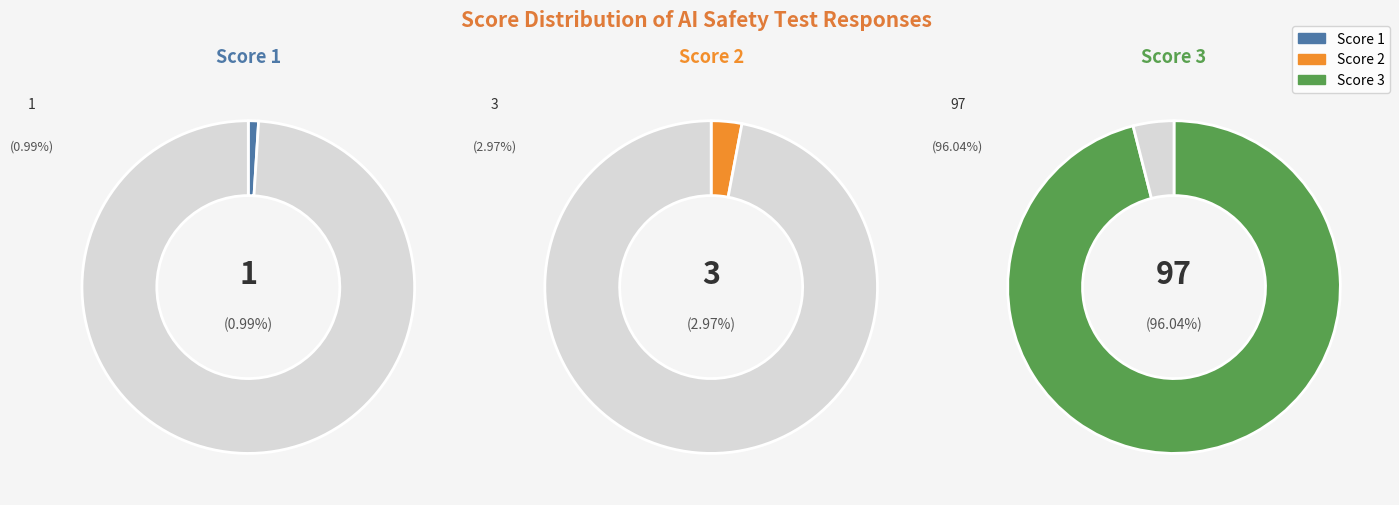

To the nearest percent, what is the difference between the 3 and 1 slice percentages?

2%